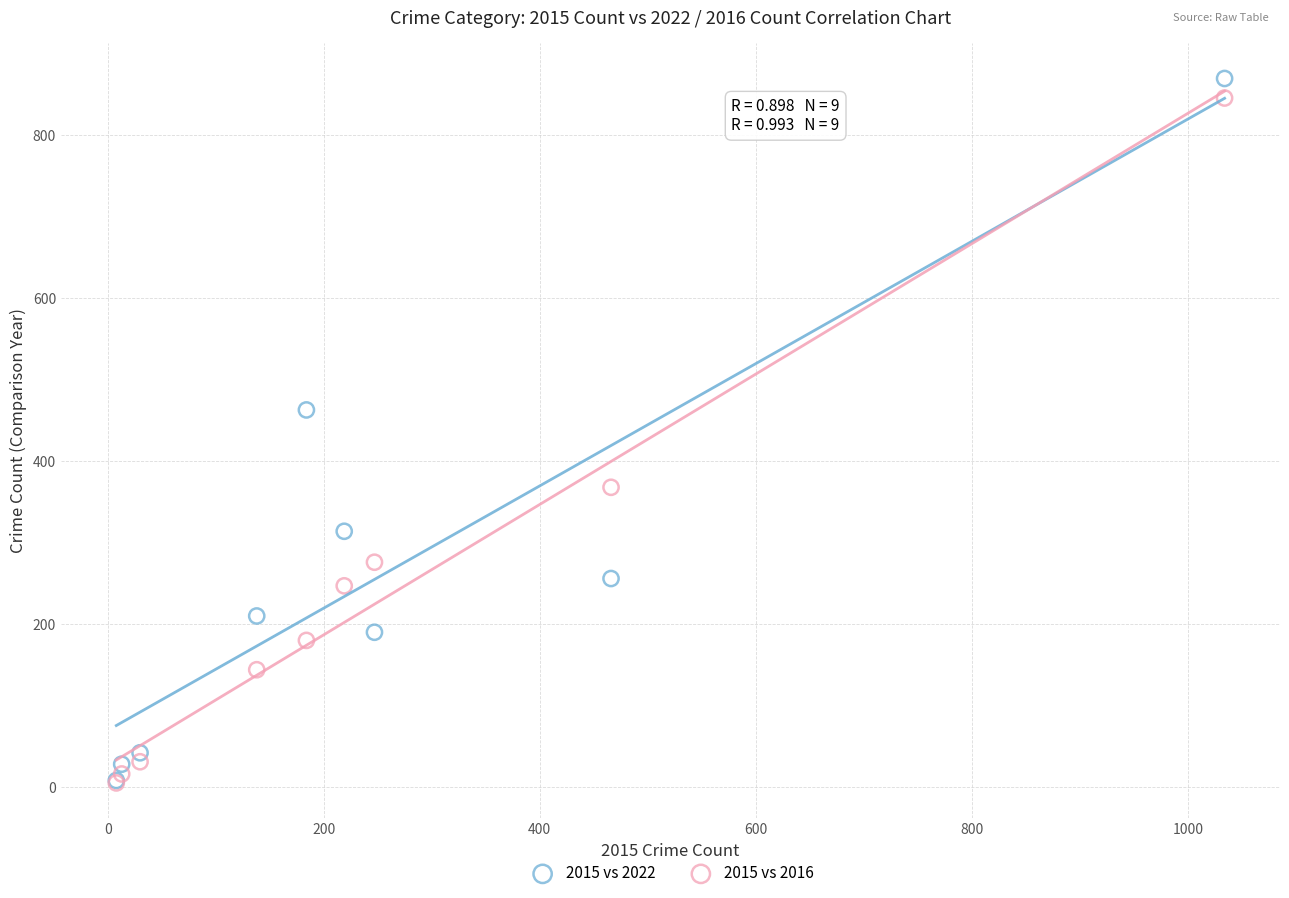

In the 2015 vs 2022 series, what Y value is closest to 439?

463